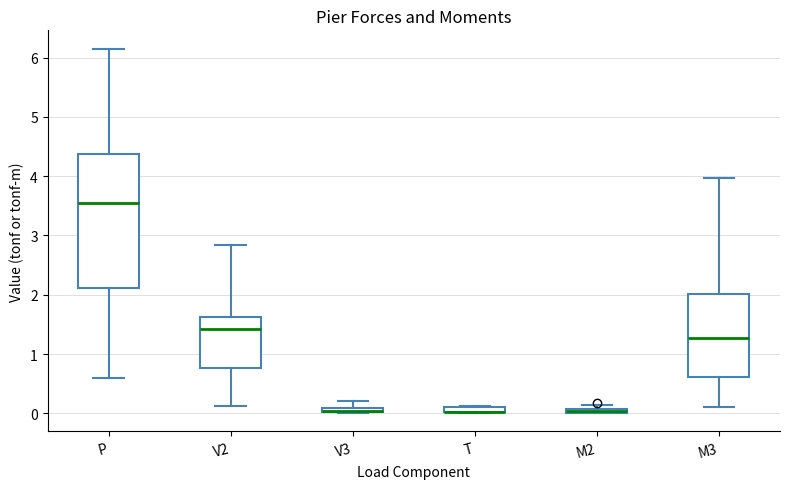

Comparing the boxes themselves (not the whiskers), which one is the tallest?

P